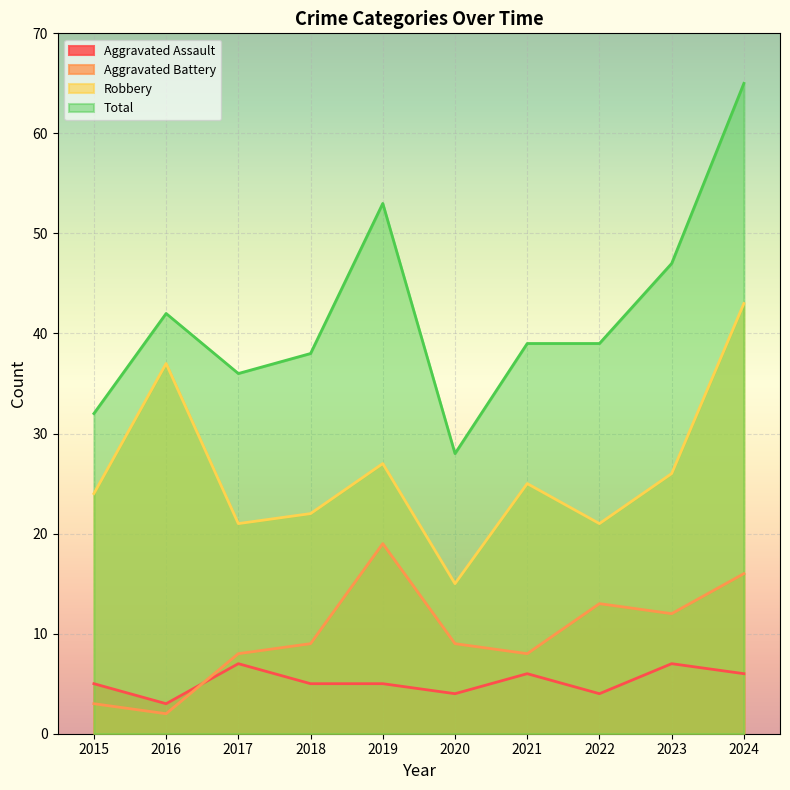

Is it true that Total equals 15 at 2021?

False